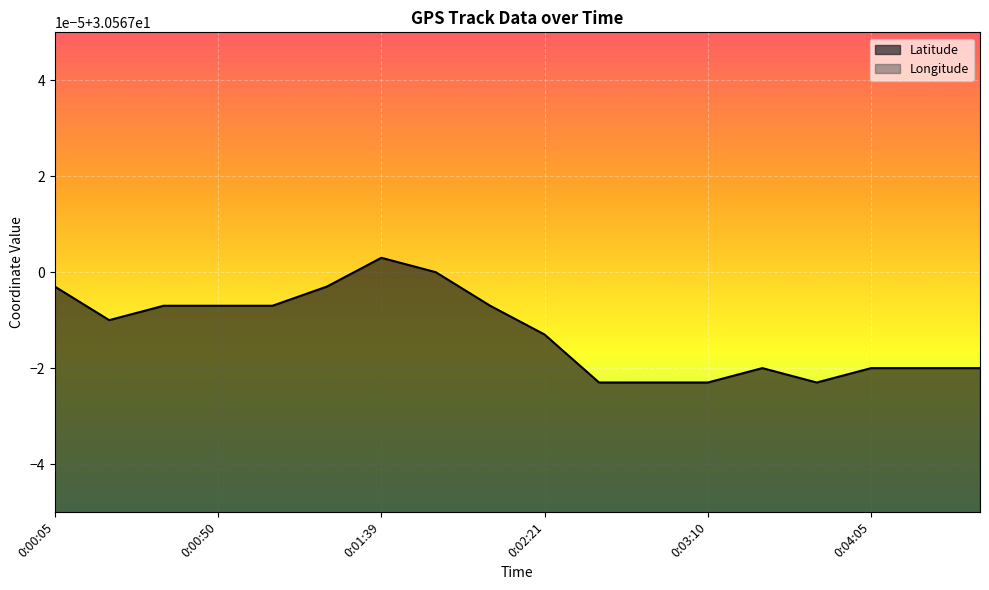

Is the value of Latitude at 0:04:18 greater than the value of Longitude at 0:00:05?

No